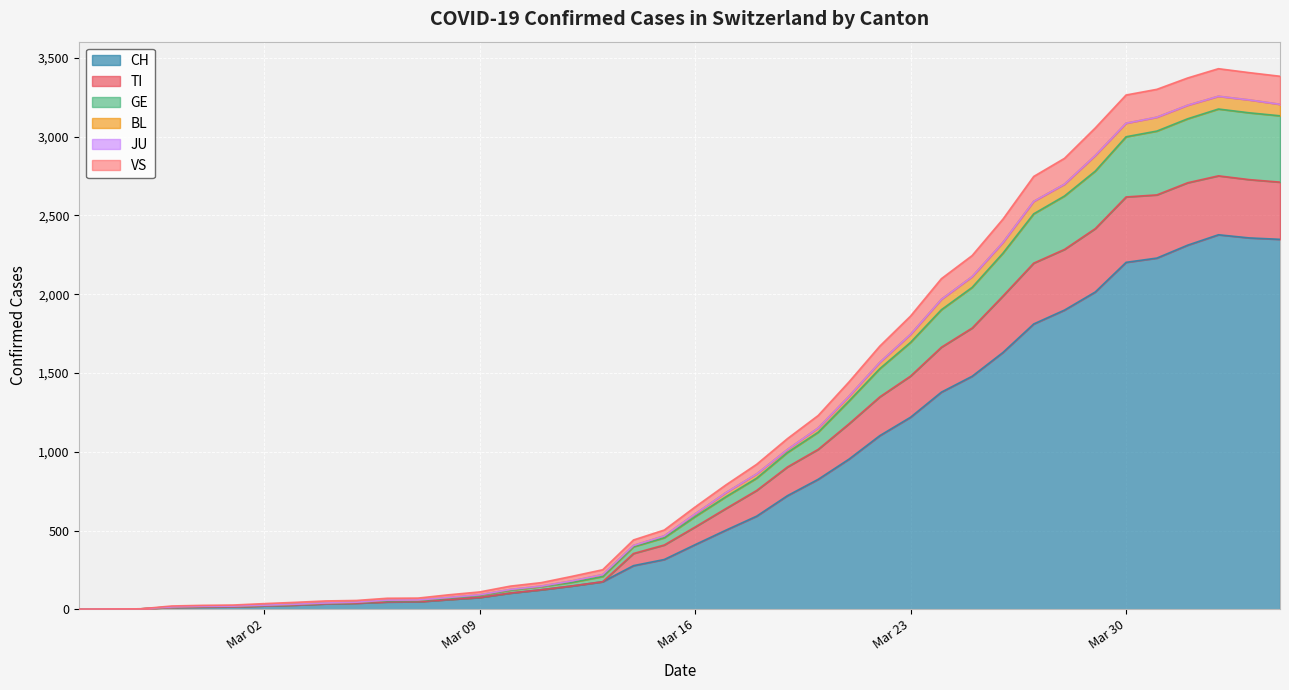

How many lines are shown in the chart?

6